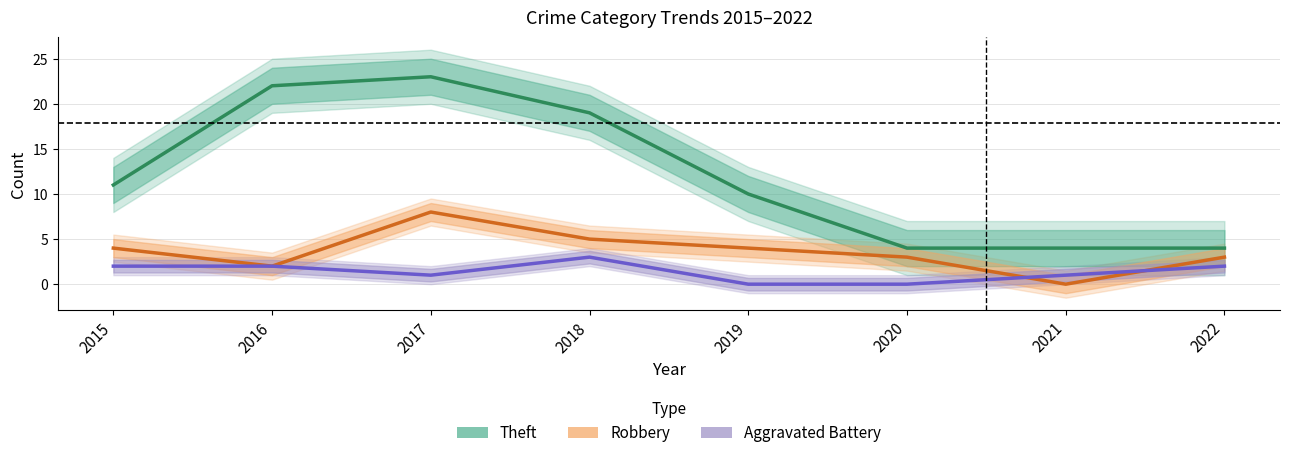

How many values in the Aggravated Battery series are below 2?

4